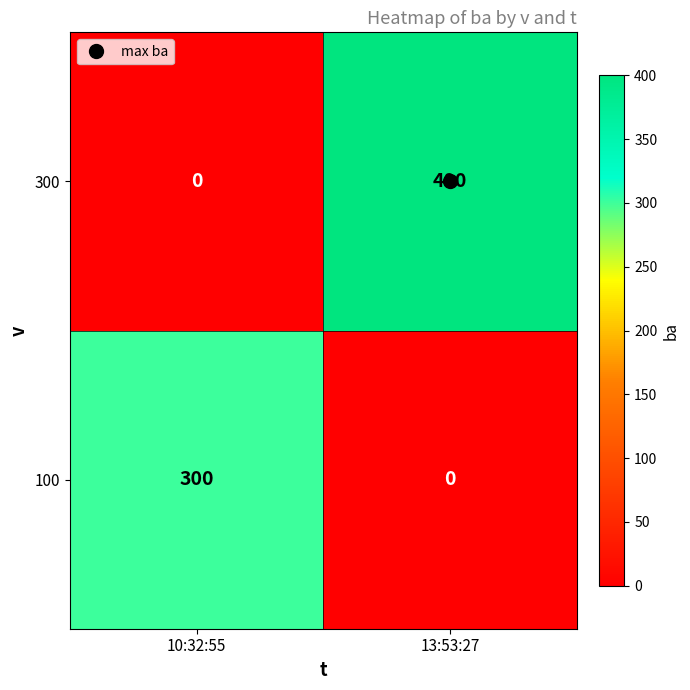

What is the average value of the 300 series?

200